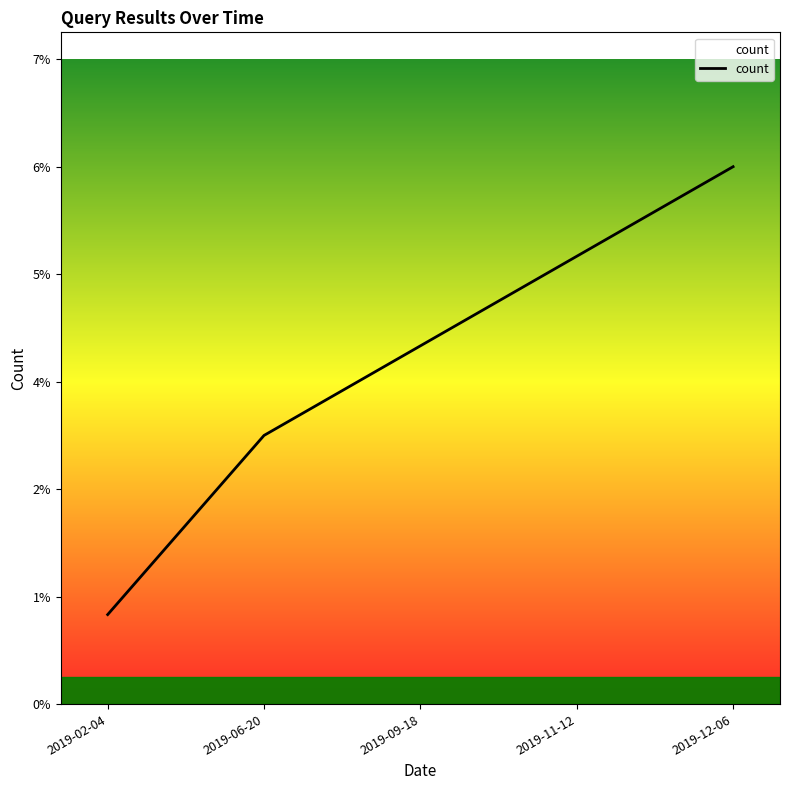

Is this an area chart (filled region under the line)?

Yes